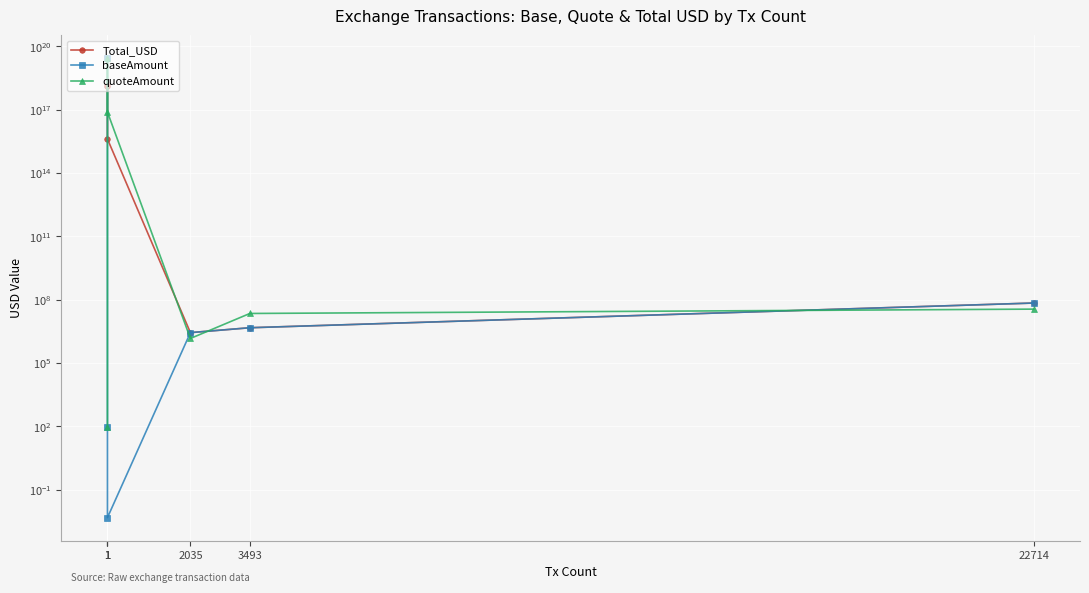

Where is the first local minimum for baseAmount?

1